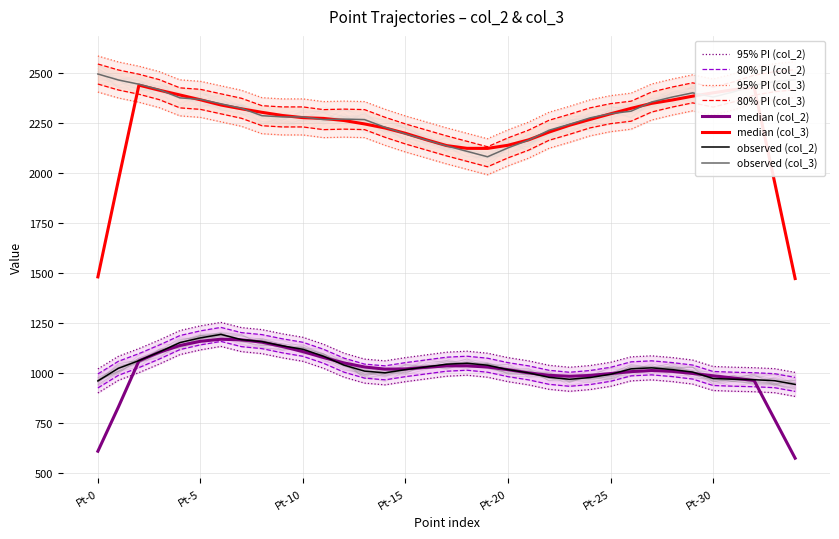

True or false: col_3 and col_2 cross at least once.

False